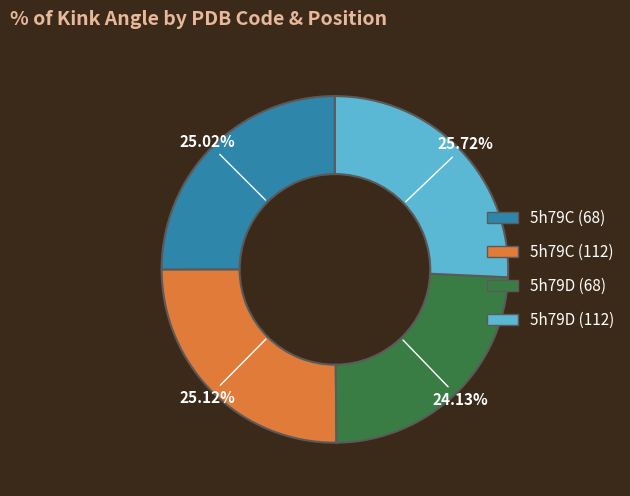

To the nearest percent, what portion does 5h79D (68) represent?

24%